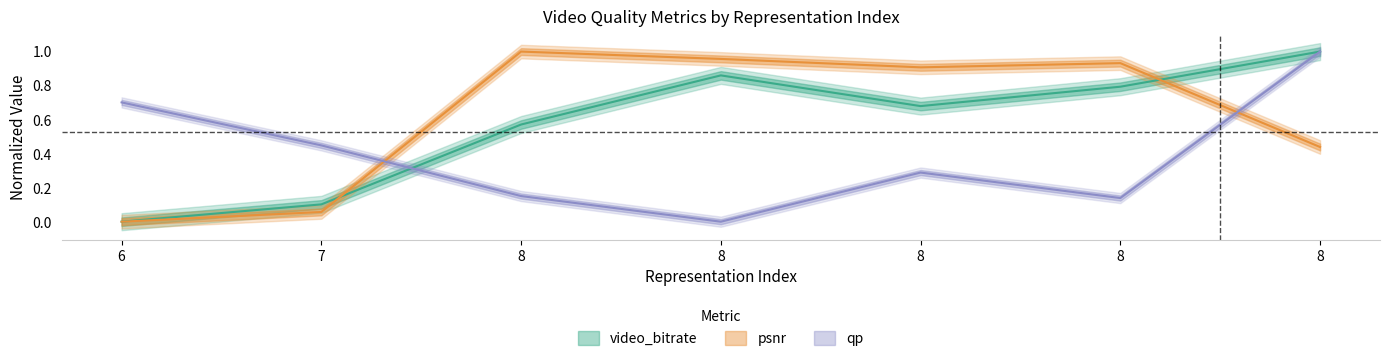

Which series ends up on top after the final intersection of psnr and video_bitrate?

video_bitrate